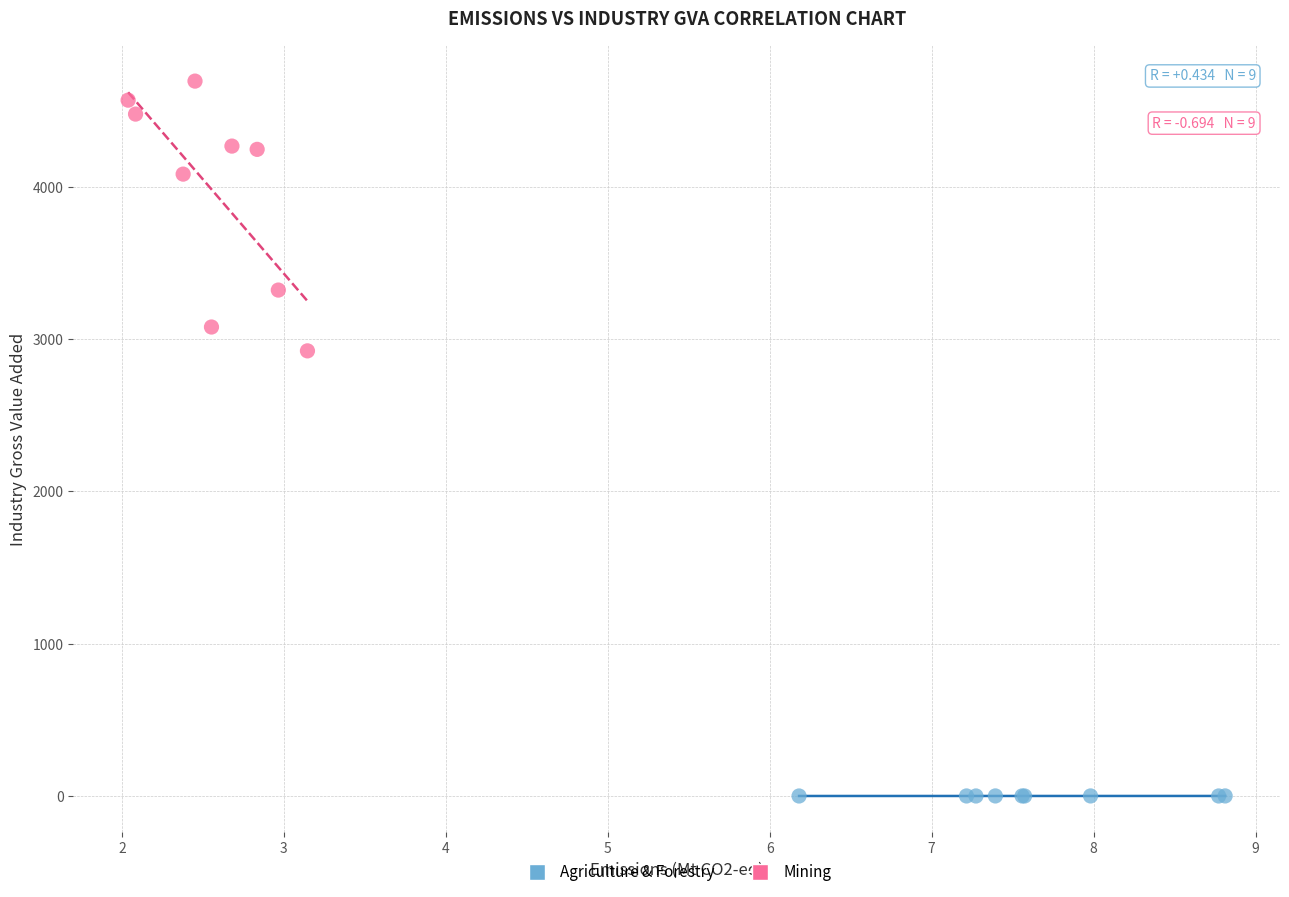

What are all the series names shown in the legend?

Agriculture & Forestry, Mining